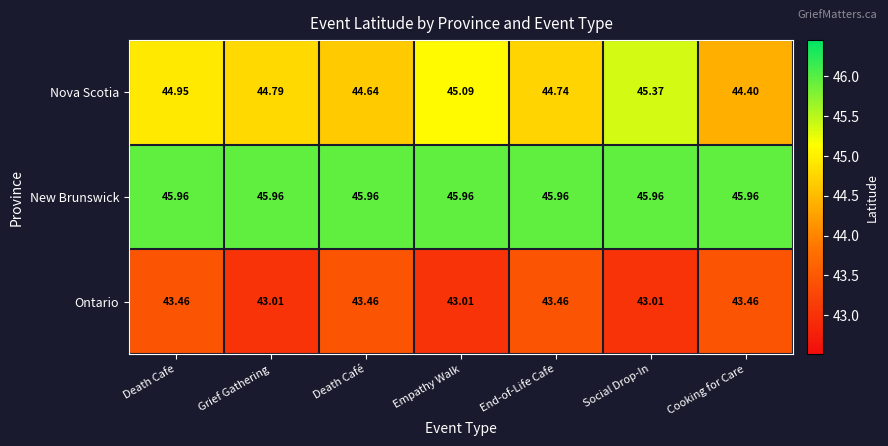

Which series has the widest spread of values?

Nova Scotia